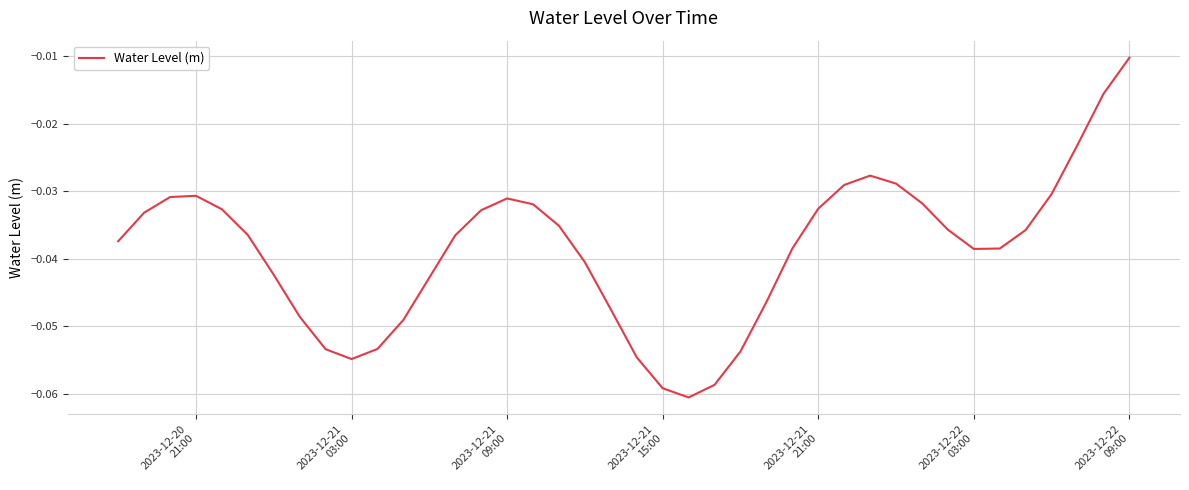

Reading left to right, extract all data points from this chart.

-0.0	-0.0	-0.0	-0.0	-0.0	-0.0	-0.0	-0.0	-0.1	-0.1	-0.1	-0.0	-0.0	-0.0	-0.0	-0.0	-0.0	-0.0	-0.0	-0.0	-0.1	-0.1	-0.1	-0.1	-0.1	-0.0	-0.0	-0.0	-0.0	-0.0	-0.0	-0.0	-0.0	-0.0	-0.0	-0.0	-0.0	-0.0	-0.0	-0.0